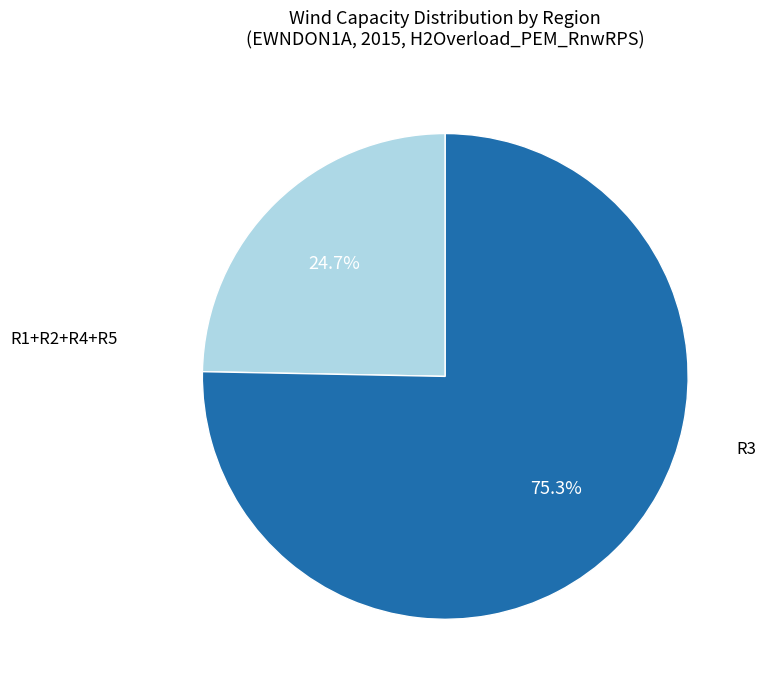

Count the number of slices in the pie.

2